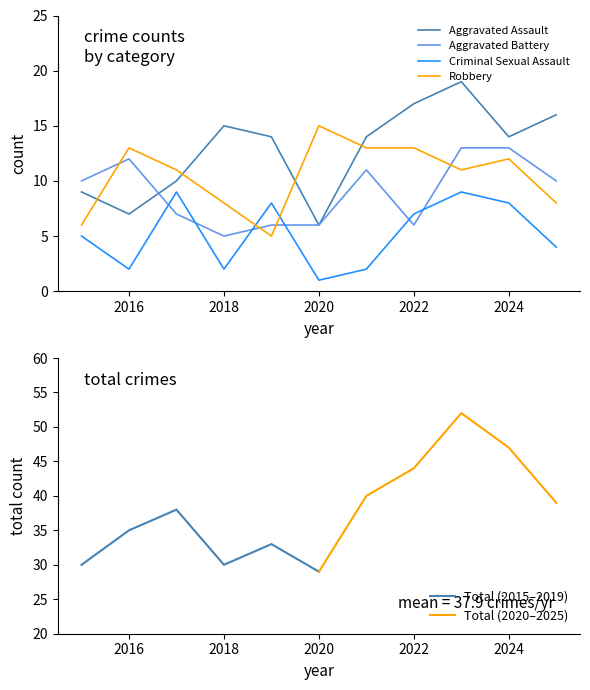

Where is Aggravated Battery nearest to the value 9?

2015